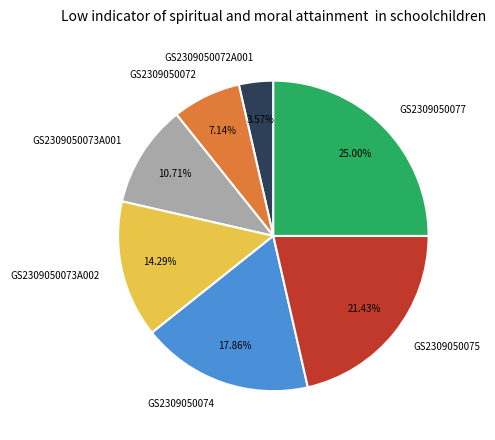

How many slices are in this pie chart?

7